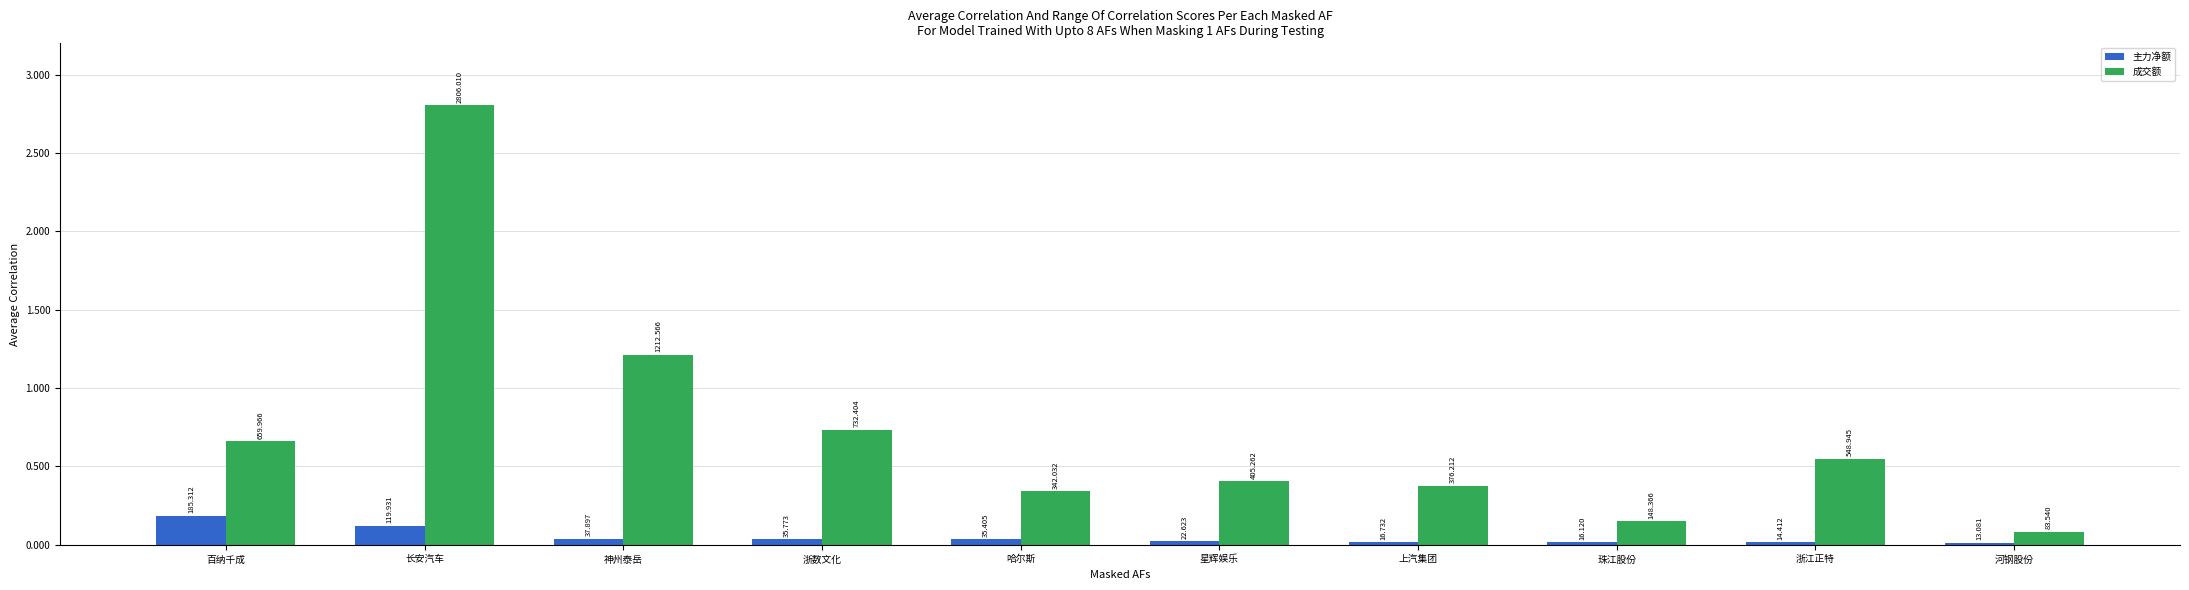

Are the bars grouped side by side (vs. stacked)?

Yes